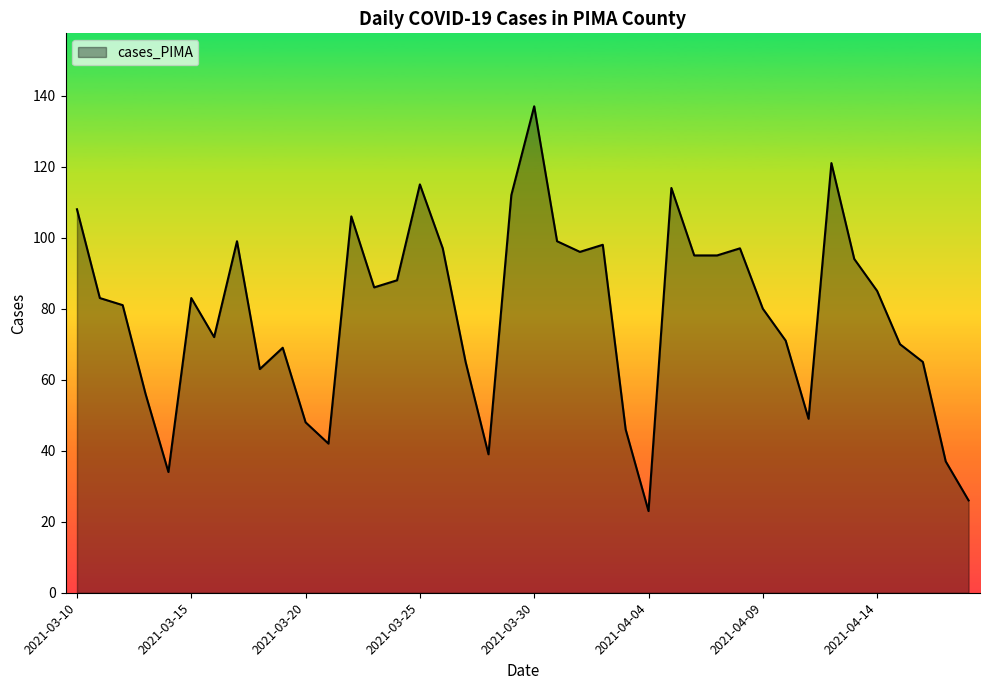

What is the difference between the maximum and minimum values?

114